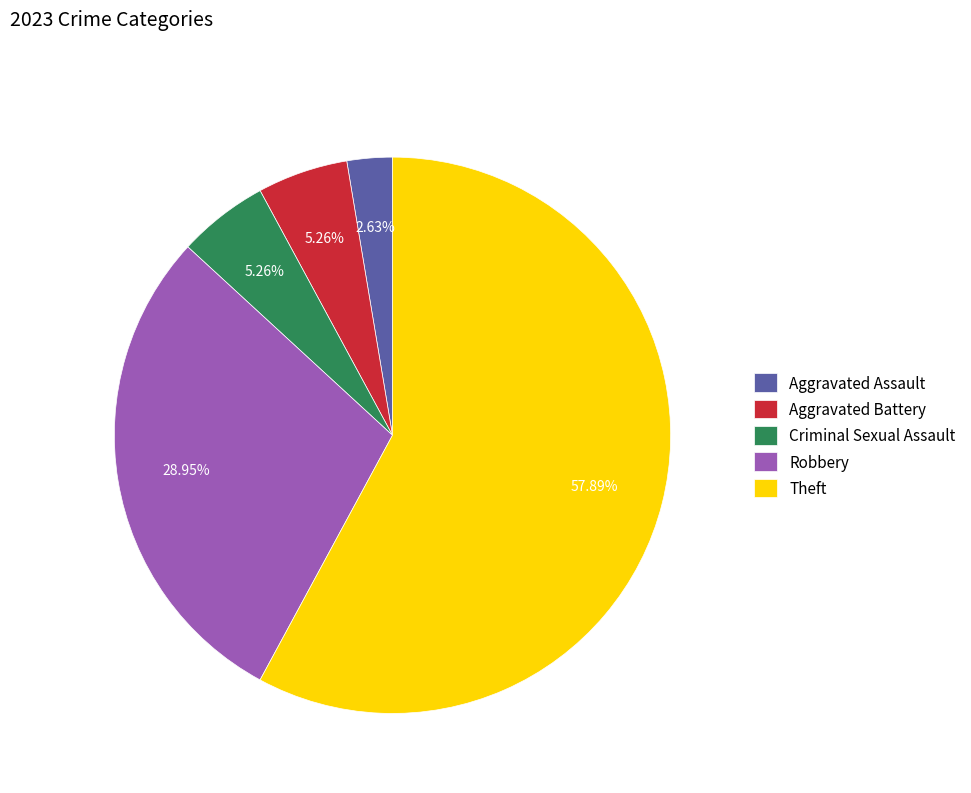

What portion of the pie excludes Aggravated Battery?

94.7%